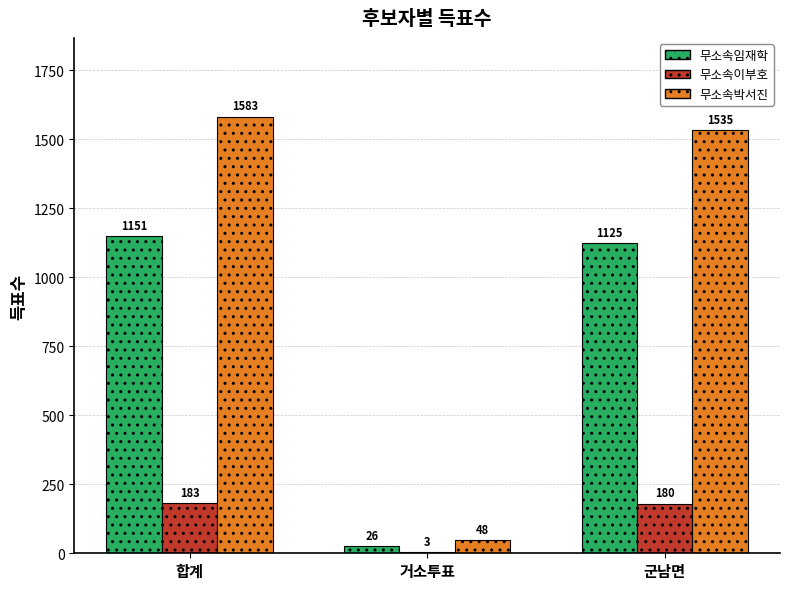

How many groups of bars are there?

3